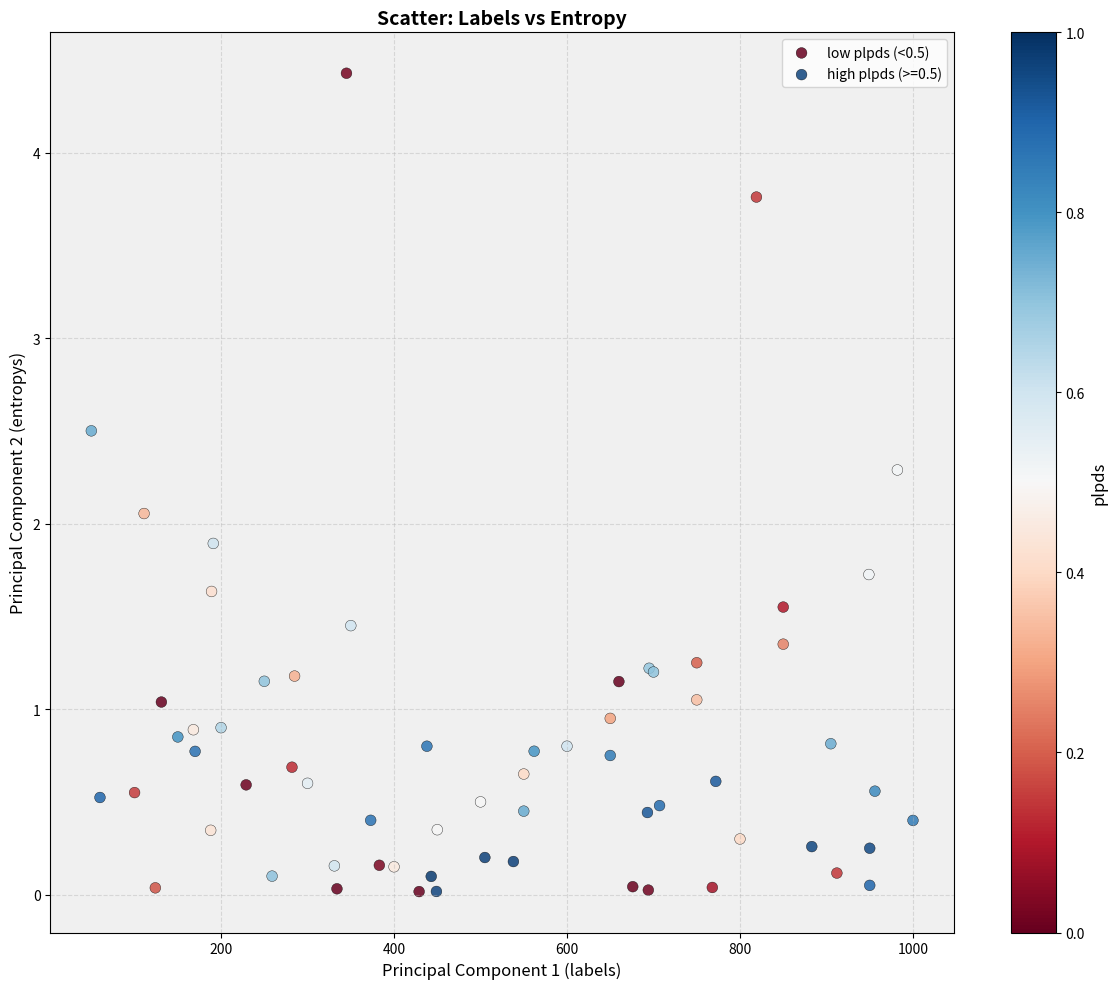

Which series reaches the maximum Y coordinate?

low plpds (<0.5)